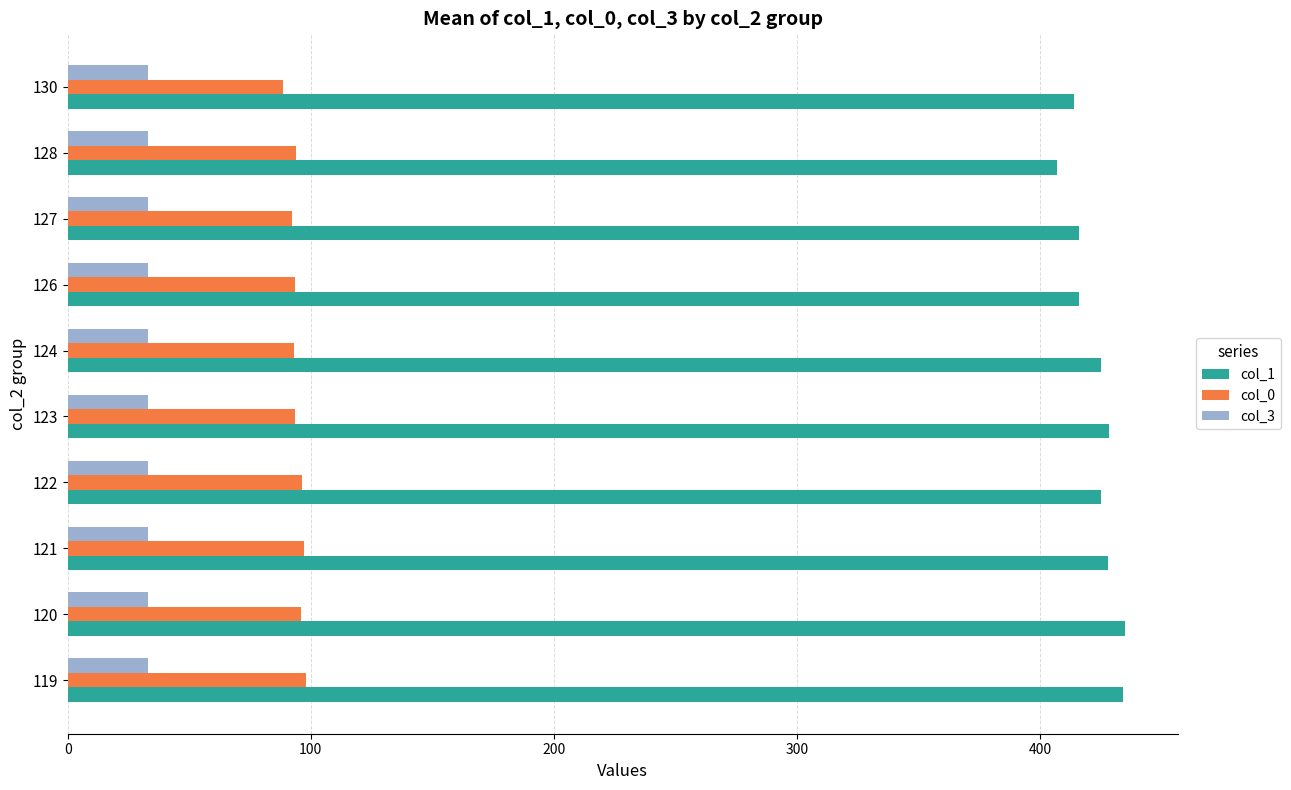

What is the greatest value displayed?

435.0